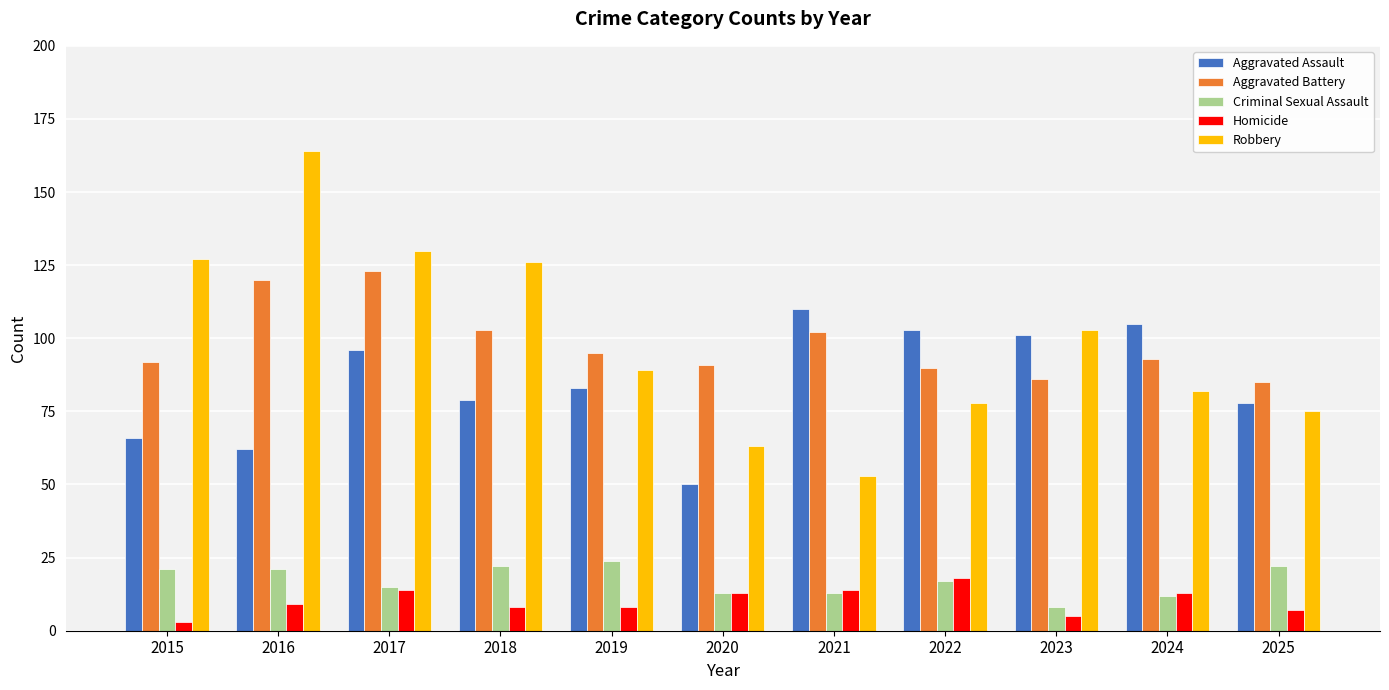

What are all the series names shown in the legend?

Aggravated Assault, Aggravated Battery, Criminal Sexual Assault, Homicide, Robbery